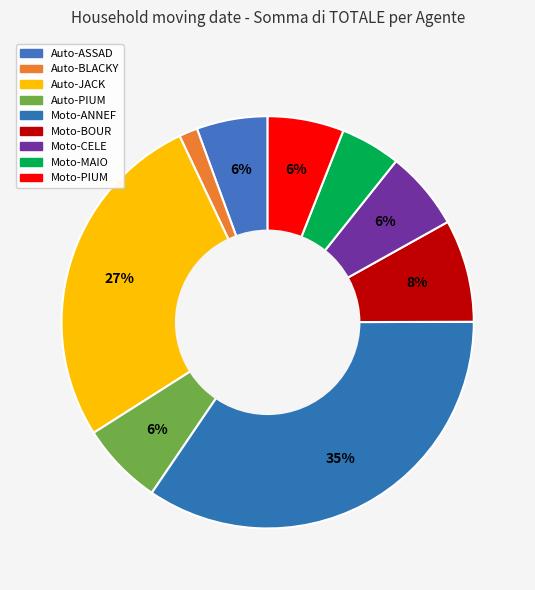

How many slices are in this pie chart?

9